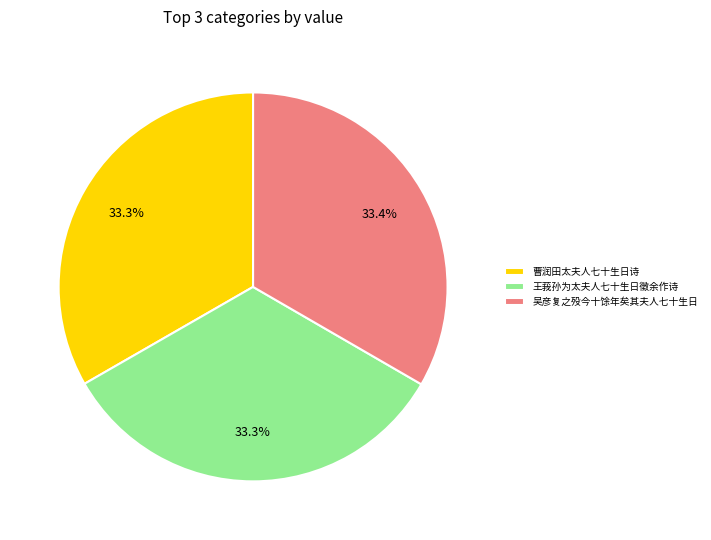

True or false: 曹润田太夫人七十生日诗 accounts for 33% of the total.

True